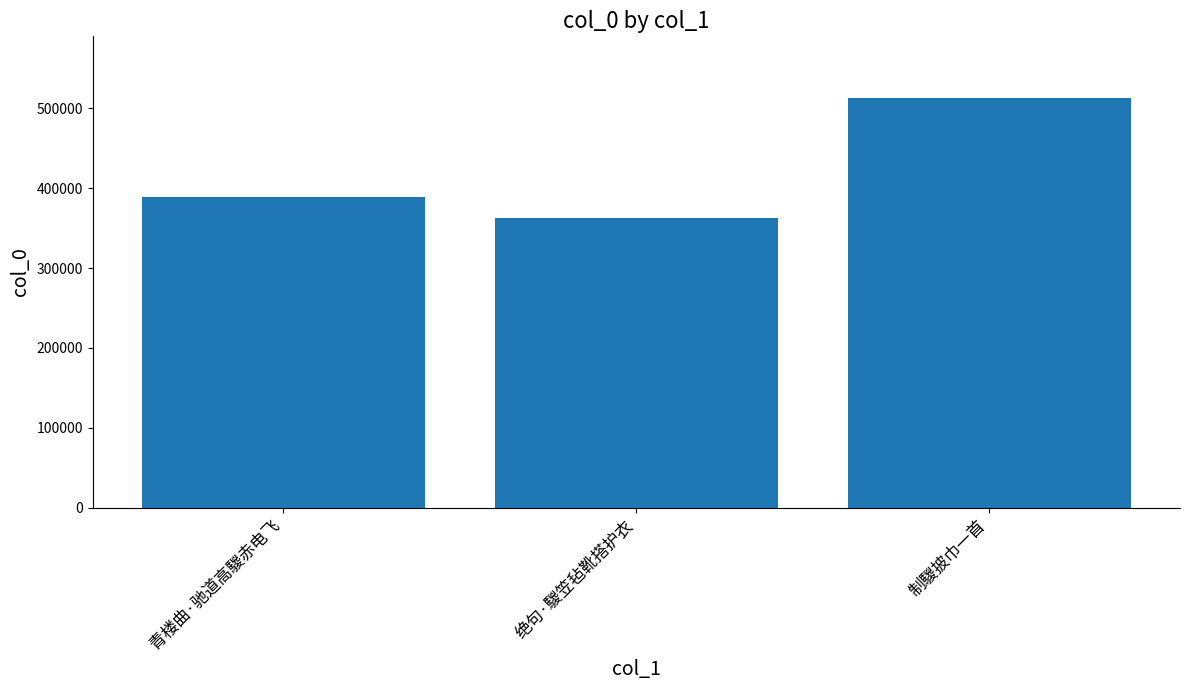

What is the greatest value displayed?

513290